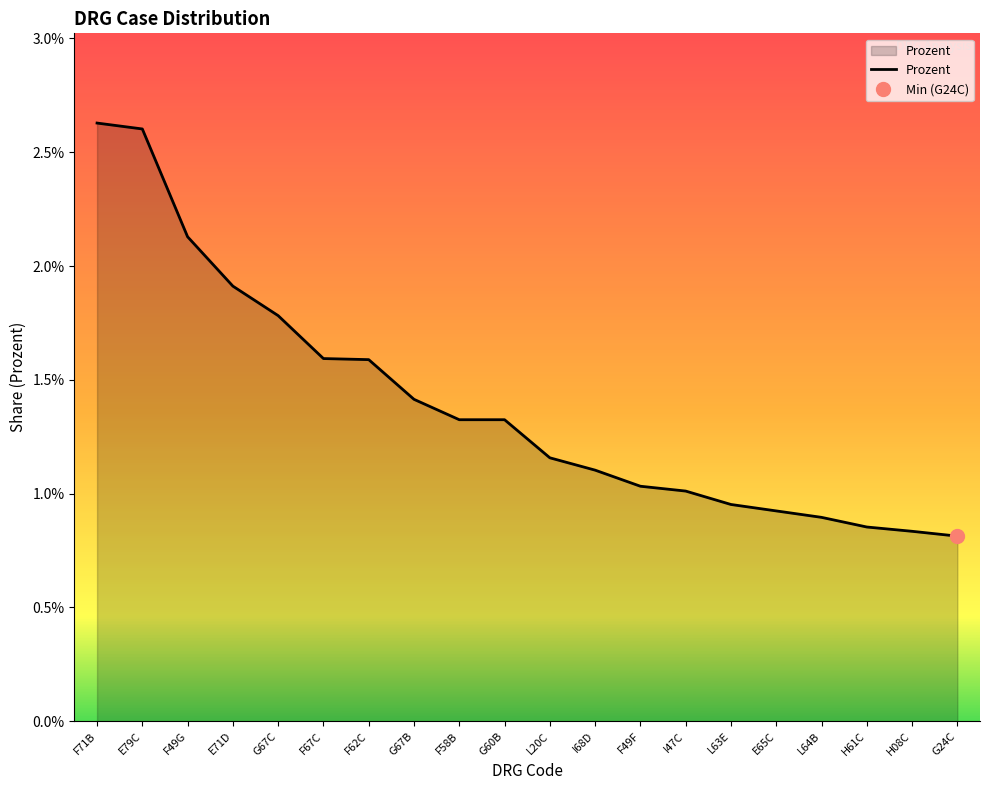

What is the label of the 19th point from the right?

E79C